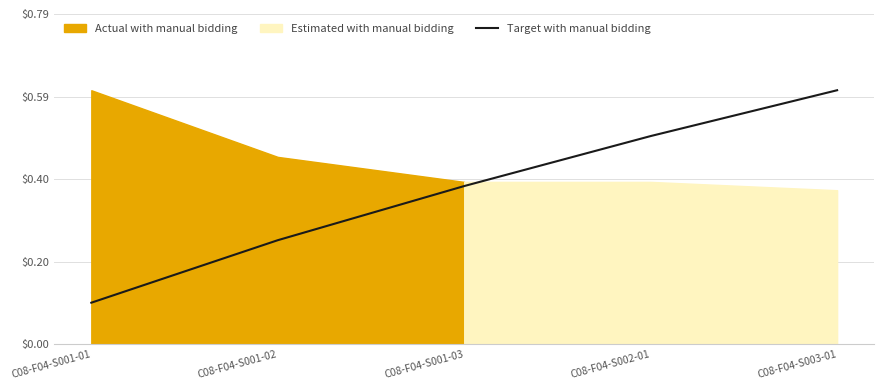

True or false: the data shows 0.1 at C08-F04-S001-01.

False